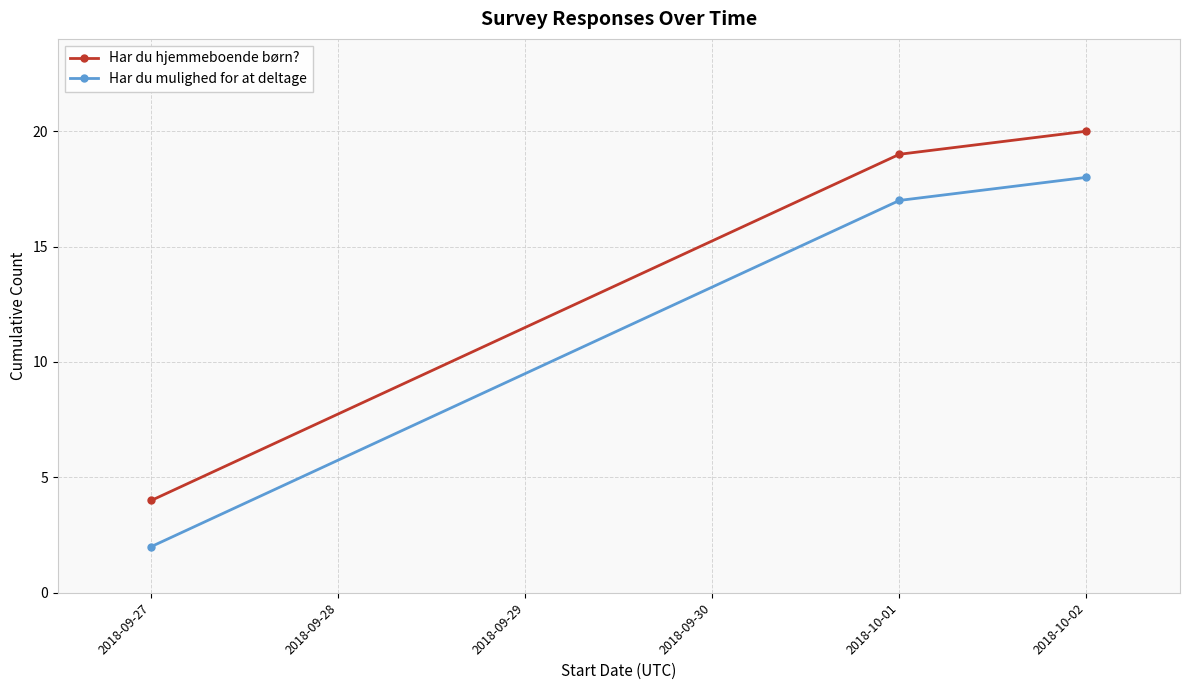

Does the chart have visible grid lines?

Yes